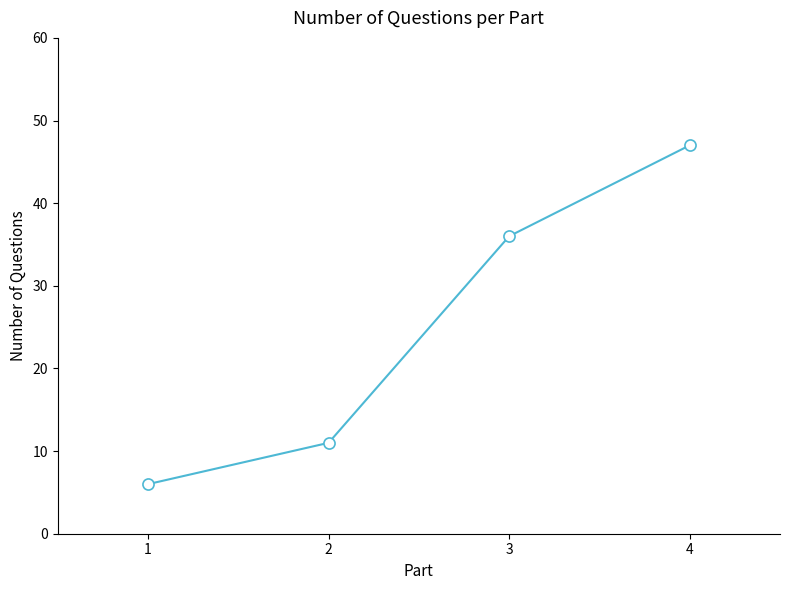

Rank the categories by value from highest to lowest.

4, 3, 2, 1